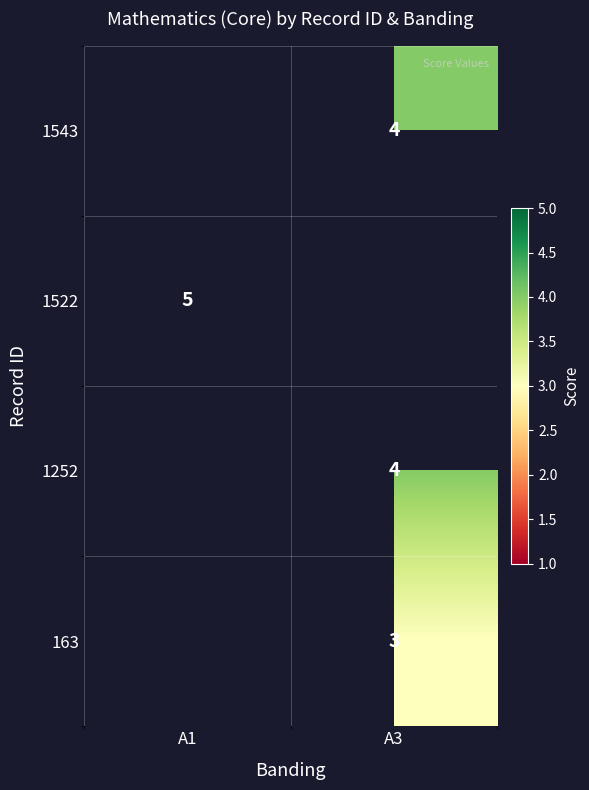

The value of 1522 at A1 is 5. True or false?

True